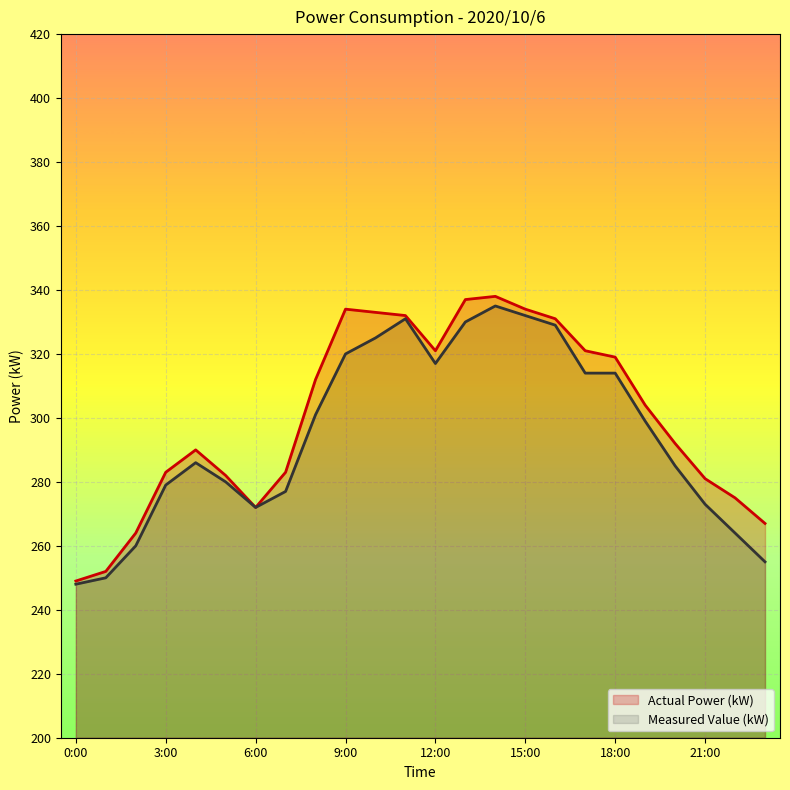

The value of Actual Power (kW) at 10:00 is 224. True or false?

False